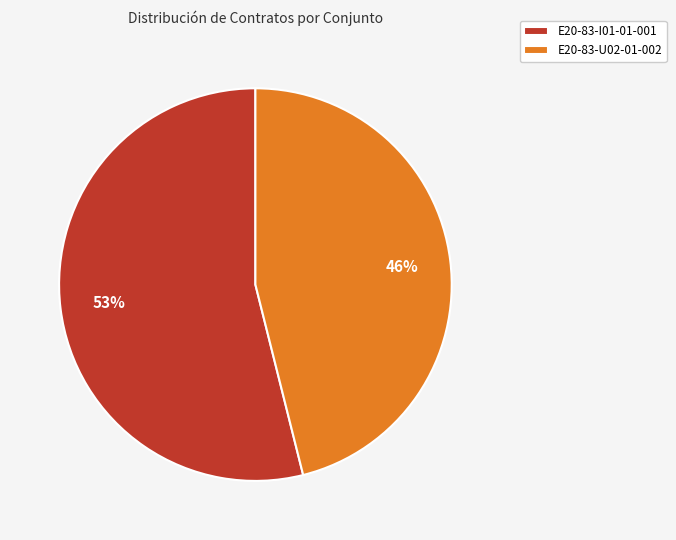

Is there any slice that represents more than half of the pie?

Yes